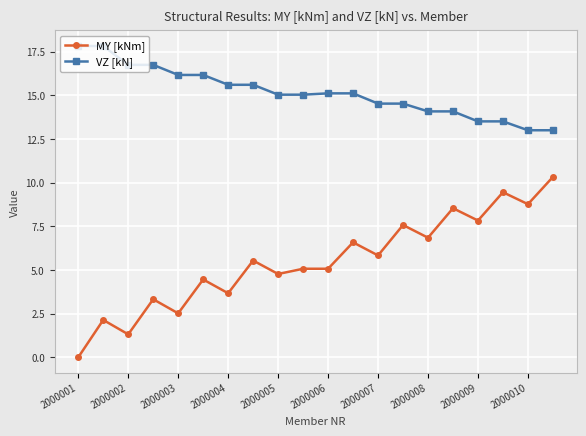

True or false: VZ [kN] and MY [kNm] intersect in this chart.

False